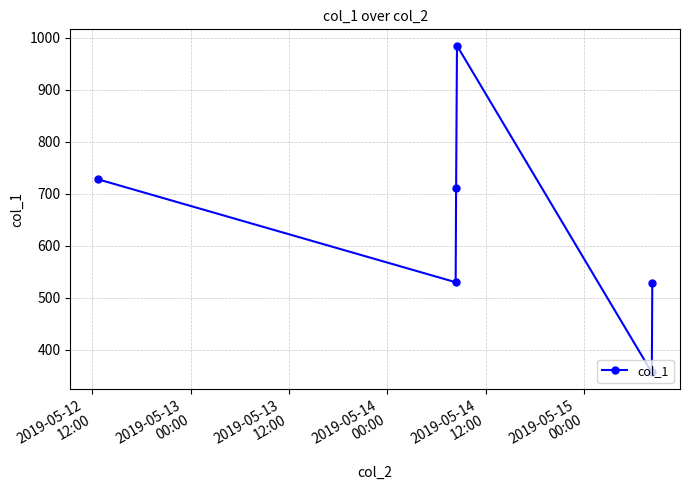

What is the maximum value shown in the chart?

984.8